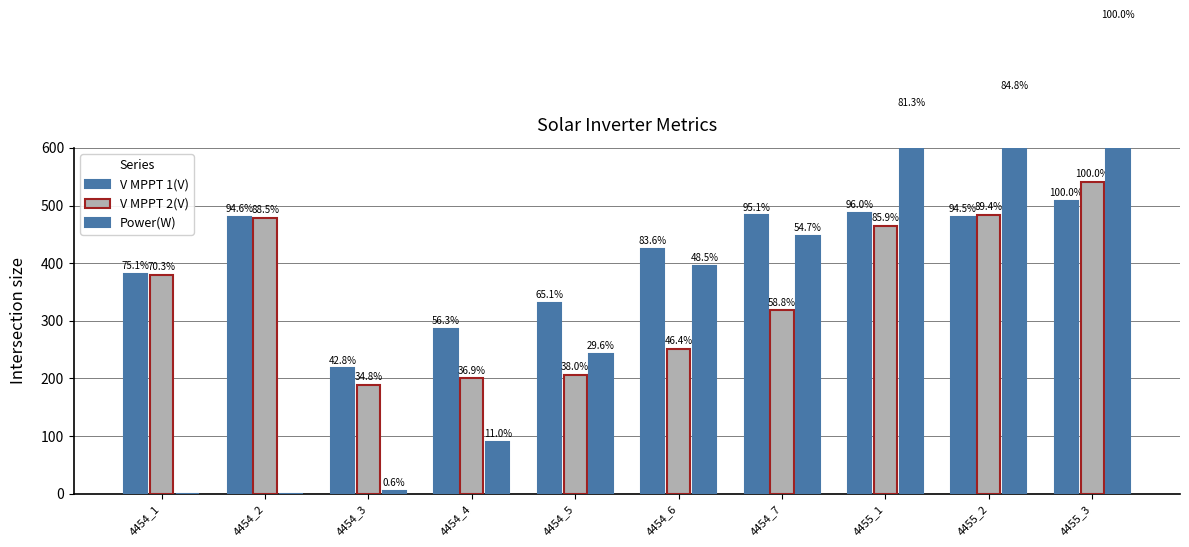

How many data points in V MPPT 2(V) are less than 380?

5